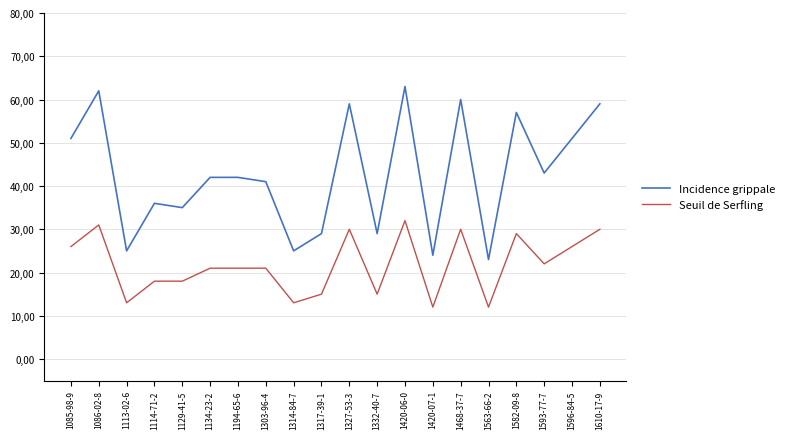

Does the chart display data point markers on the line(s)?

No